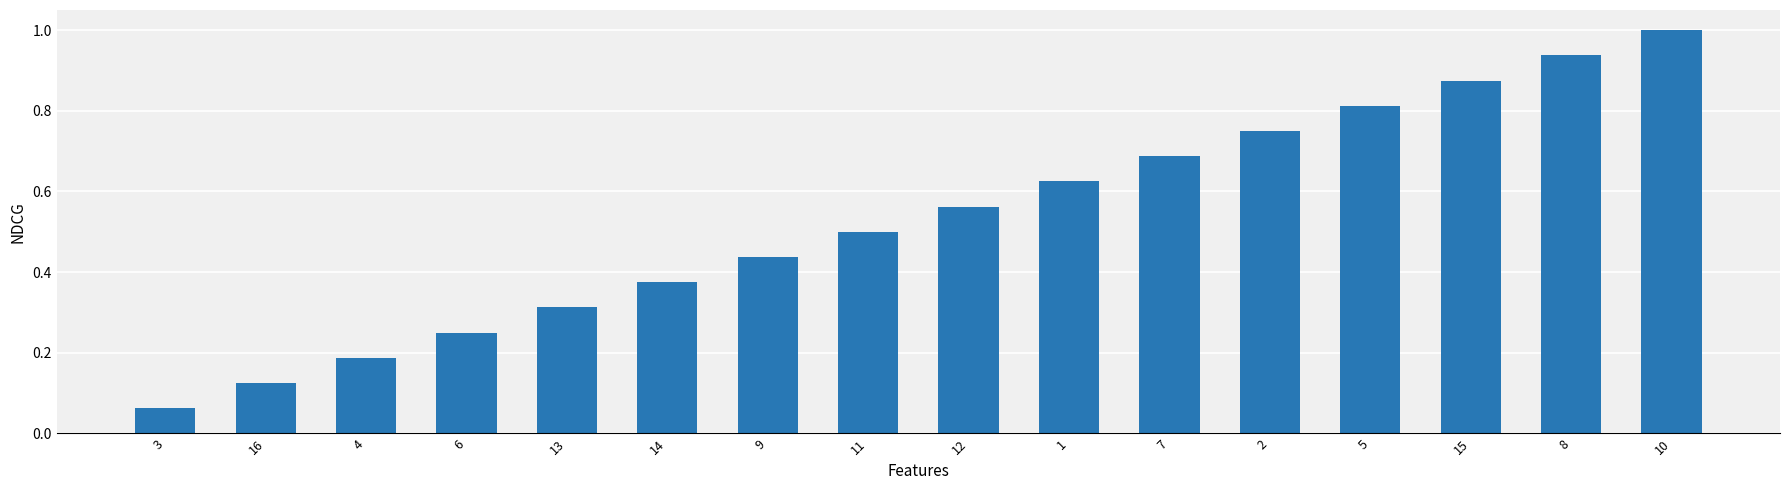

The value at 12 is 1.0. True or false?

False